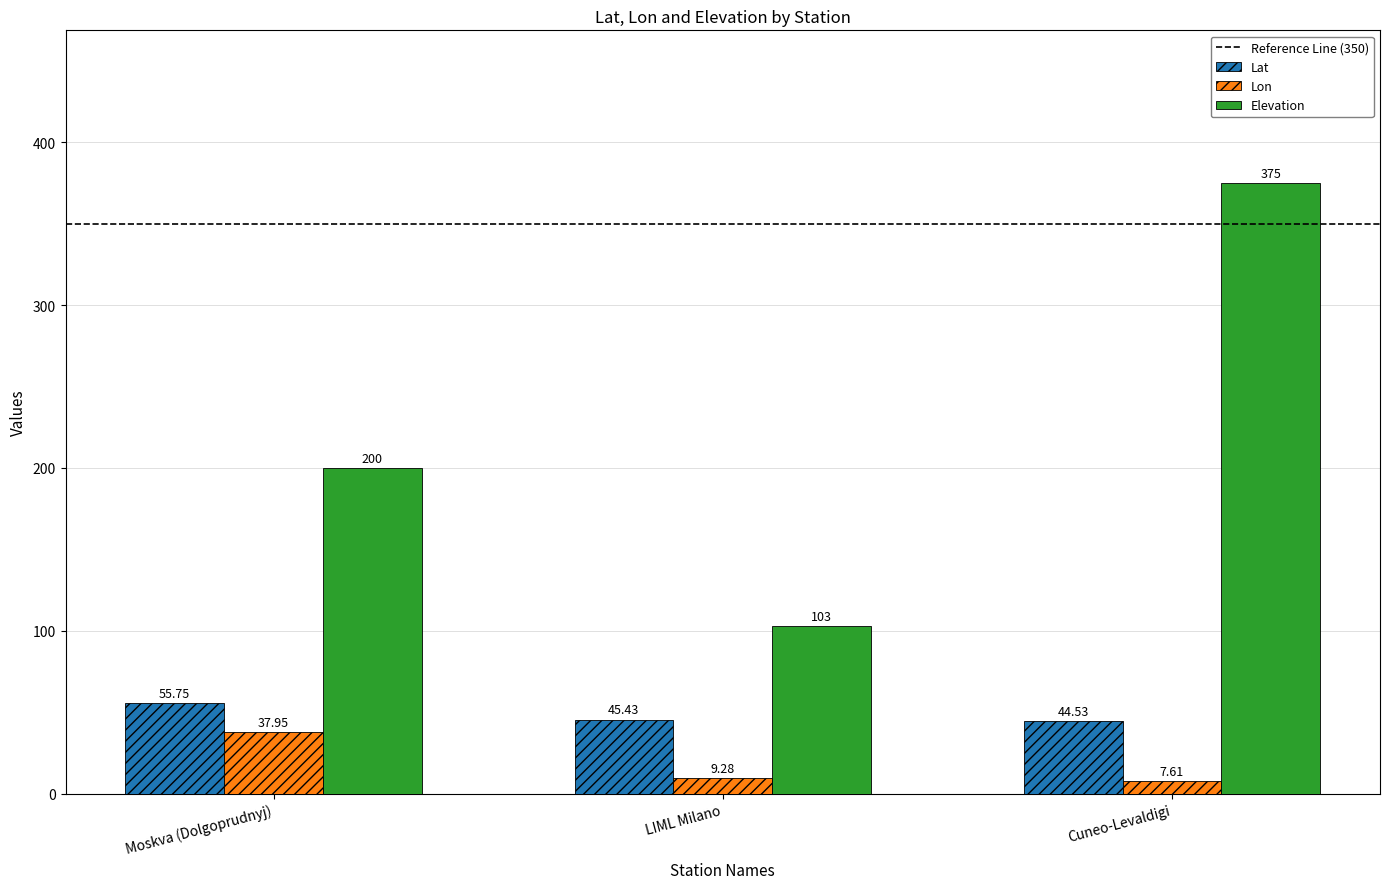

What is the label of the 3rd bar from the left?

Cuneo-Levaldigi